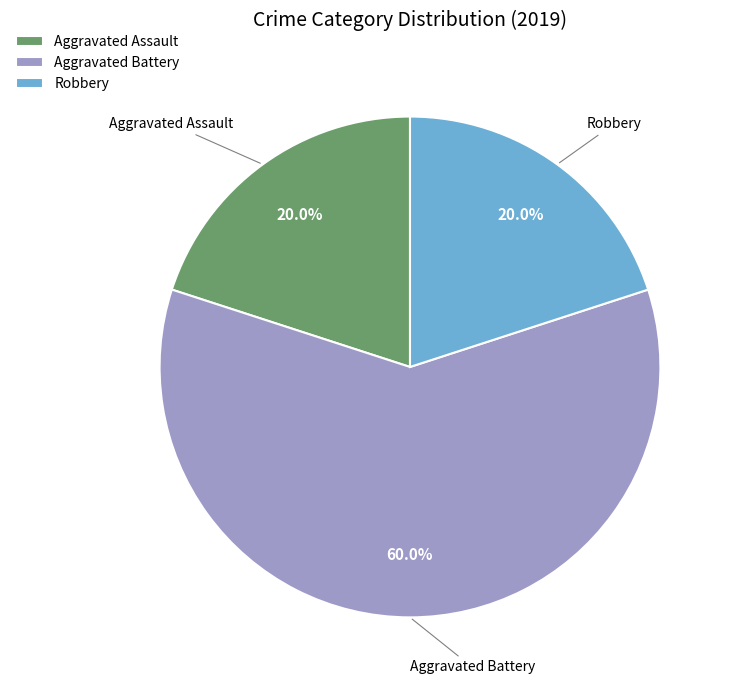

What is the largest slice in the pie chart?

Aggravated Battery